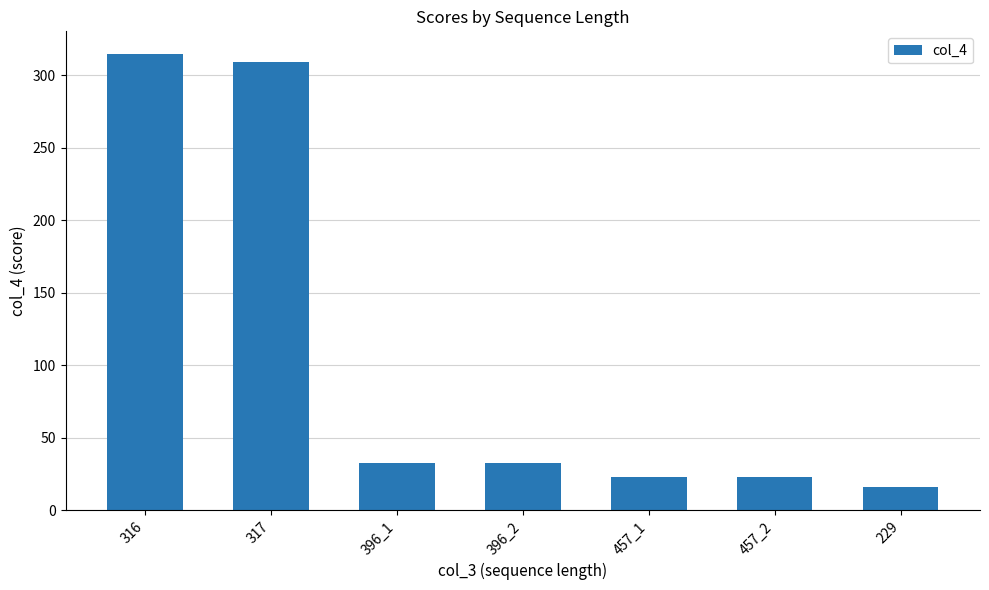

Is it true that the value at 317 is 418.9?

False